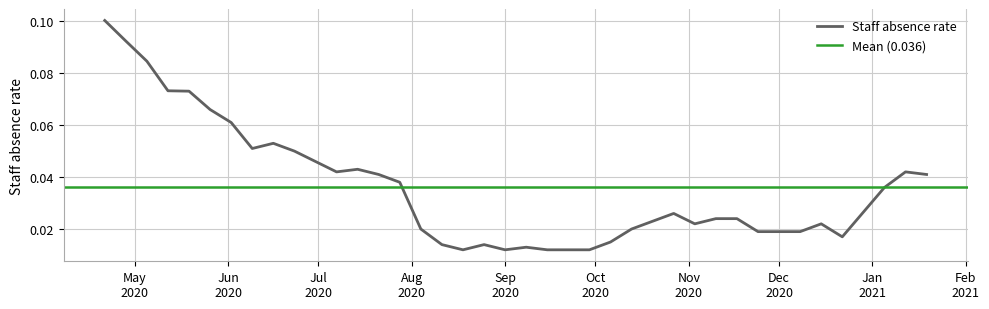

Rank the categories by value from highest to lowest.

2020-04-21, 2020-04-28, 2020-05-05, 2020-05-12, 2020-05-19, 2020-05-26, 2020-06-02, 2020-06-16, 2020-06-09, 2020-06-23, 2020-06-30, 2020-07-14, 2020-07-07, 2021-01-12, 2020-07-21, 2021-01-19, 2020-07-28, 2021-01-05, 2020-10-27, 2020-11-10, 2020-11-17, 2020-10-20, 2020-11-03, 2020-12-15, 2020-08-04, 2020-10-13, 2020-11-24, 2020-12-01, 2020-12-08, 2020-12-22, 2020-10-06, 2020-08-11, 2020-08-25, 2020-09-08, 2020-08-18, 2020-09-01, 2020-09-15, 2020-09-22, 2020-09-29